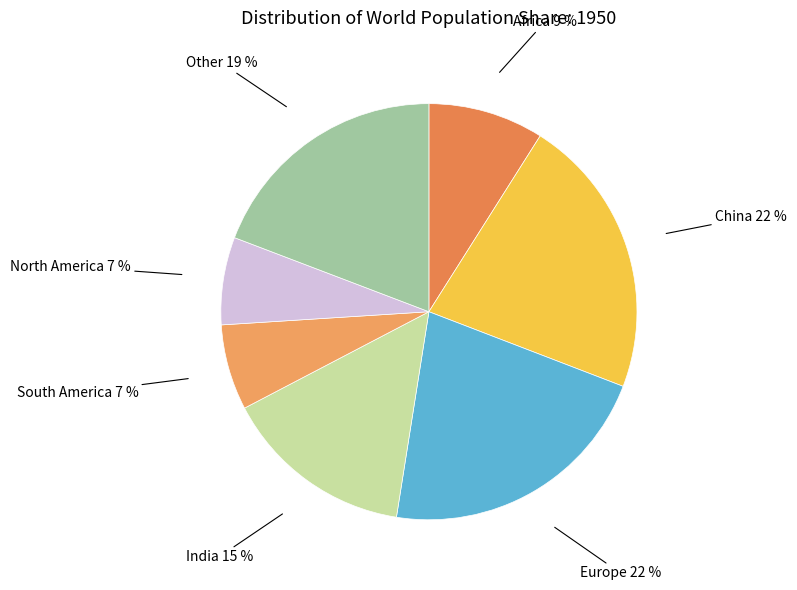

What percentage is the Europe slice, to the nearest percent?

22%